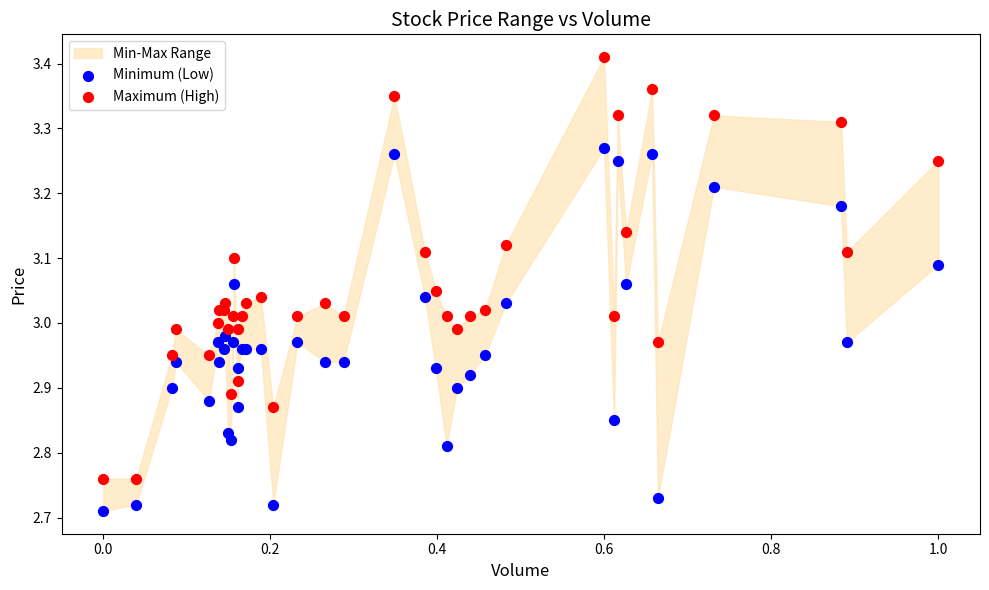

What is the X range (max minus min) for the scatter plot?

1.0